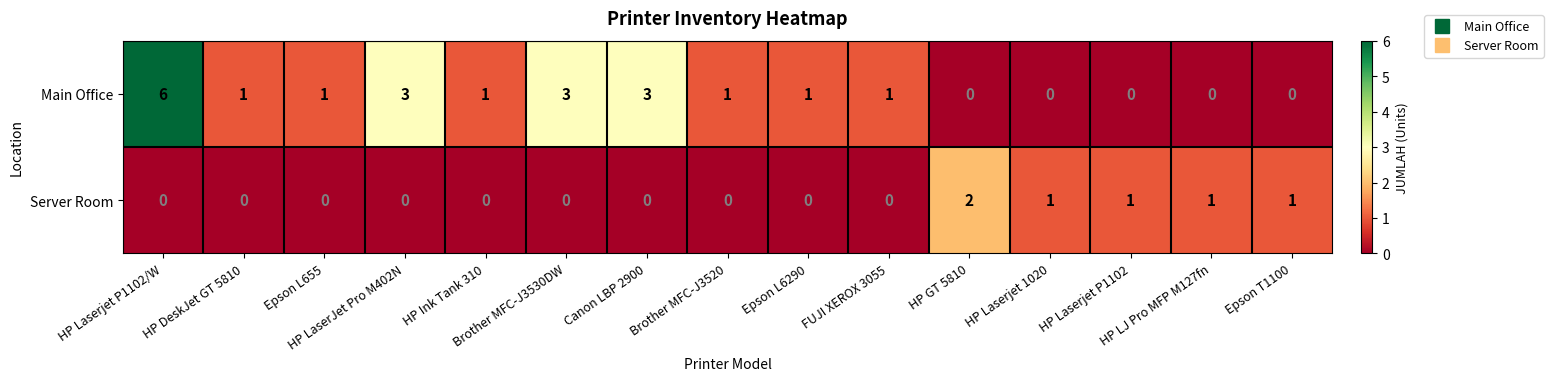

How many positive values does the Server Room series have?

5